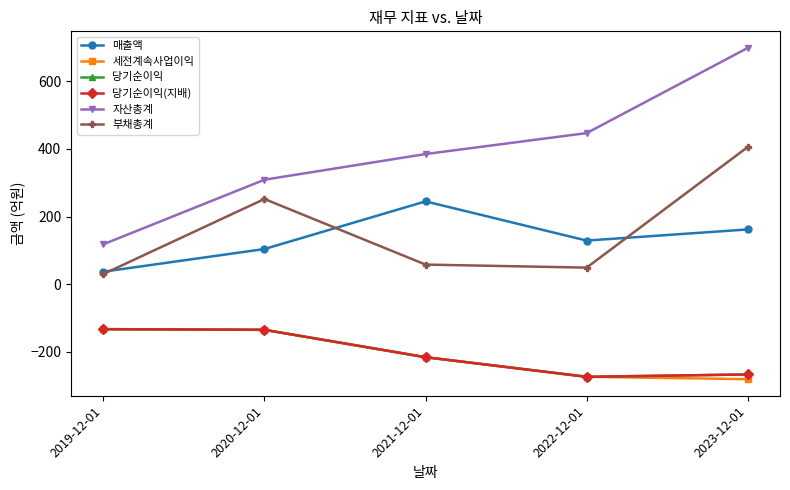

What is the label of the 2nd point from the left?

2020-12-01